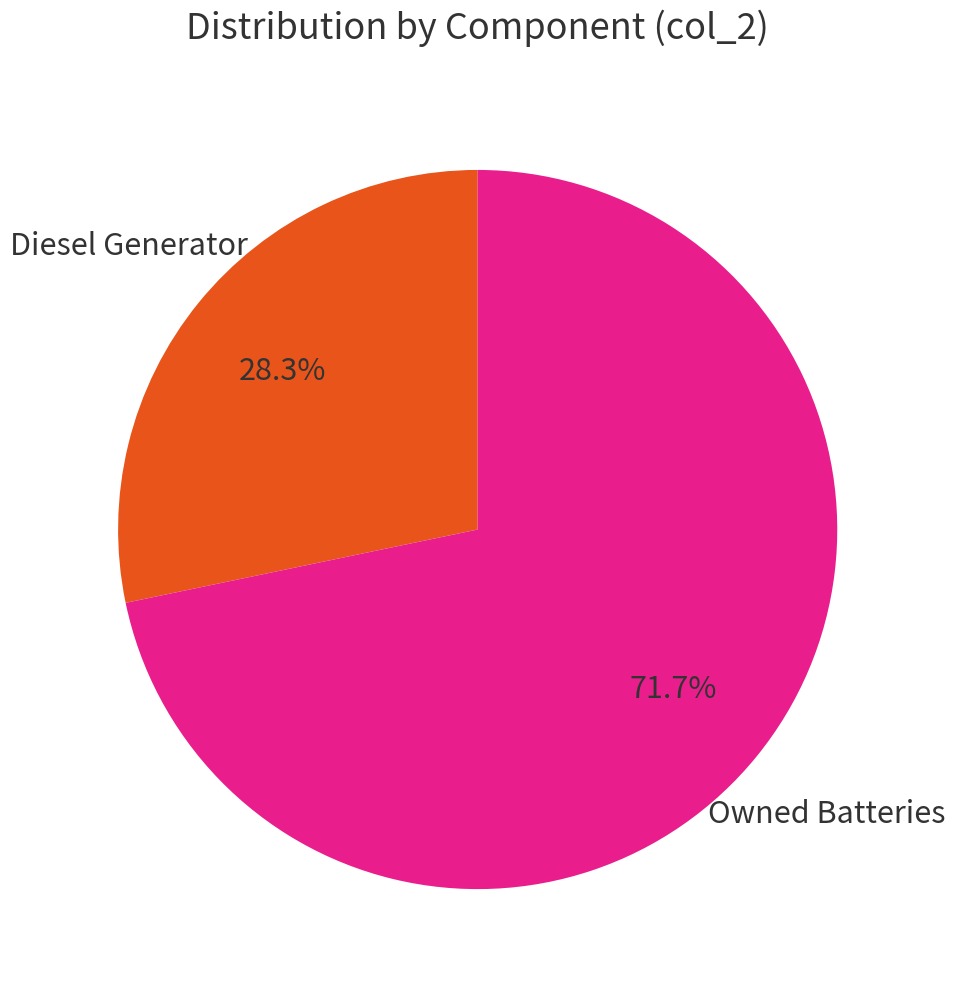

Is there any slice that represents more than half of the pie?

Yes